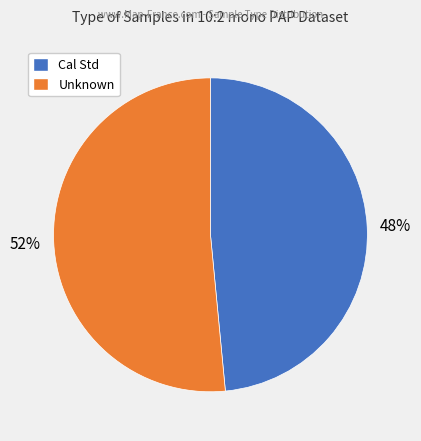

To the nearest percent, what is the average slice percentage?

50%